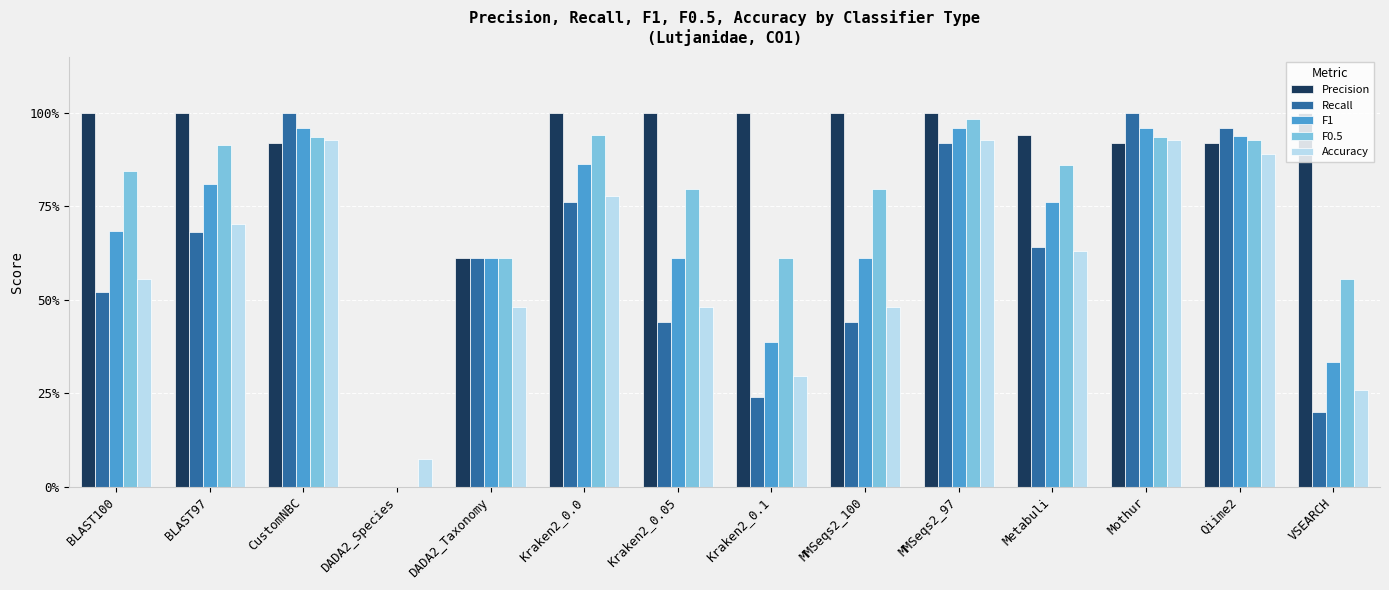

What is the minimum value for Accuracy?

0.1